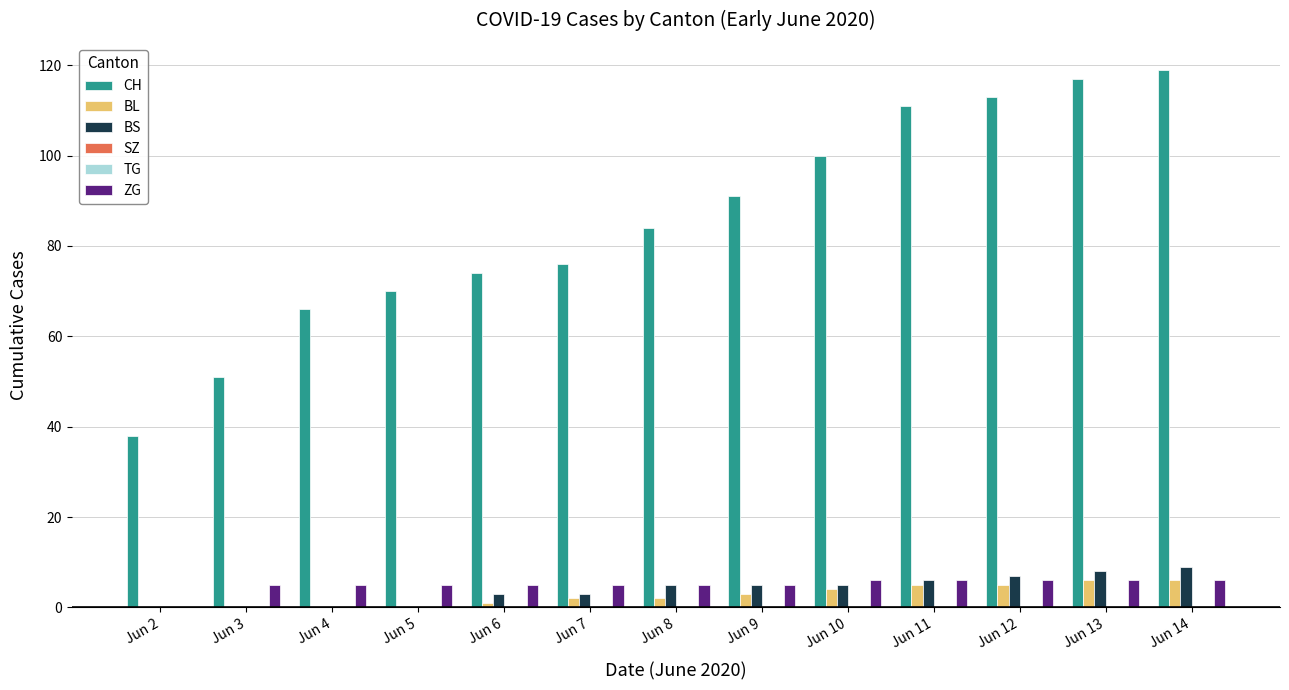

Is the value of BL at Jun 14 greater than the value of CH at Jun 5?

No